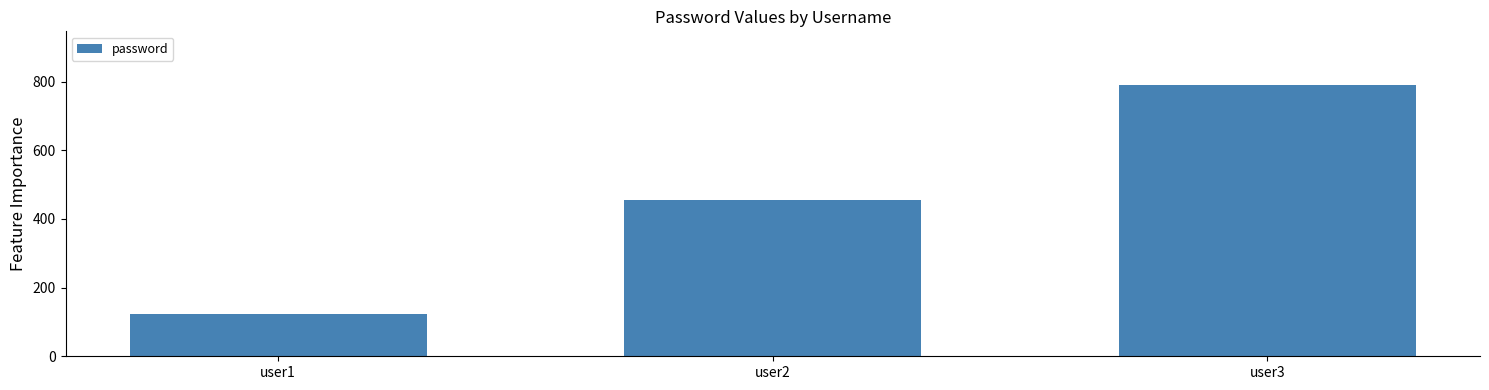

Is it true that the value at user2 is 456?

True